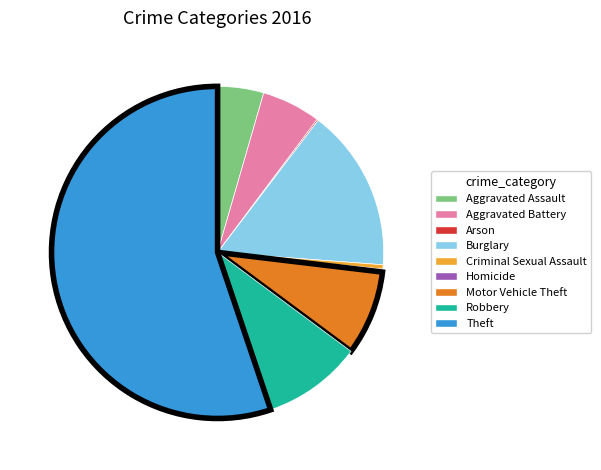

Which category accounts for the majority?

Theft